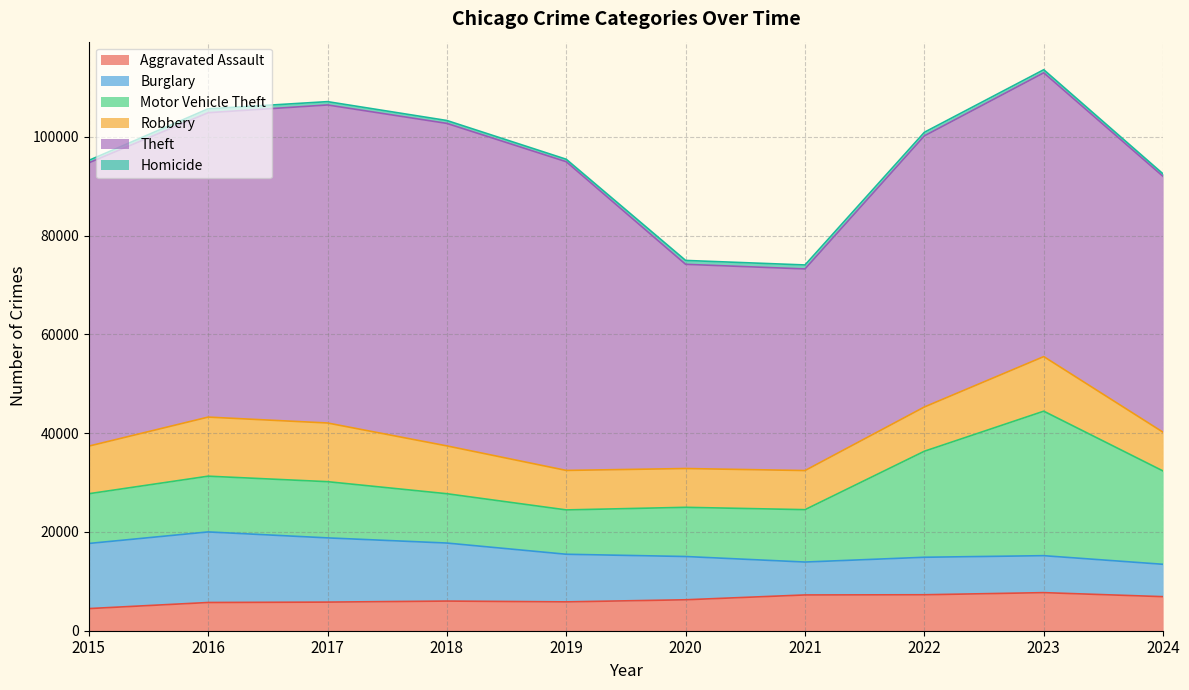

What is the minimum value shown in the chart?

496